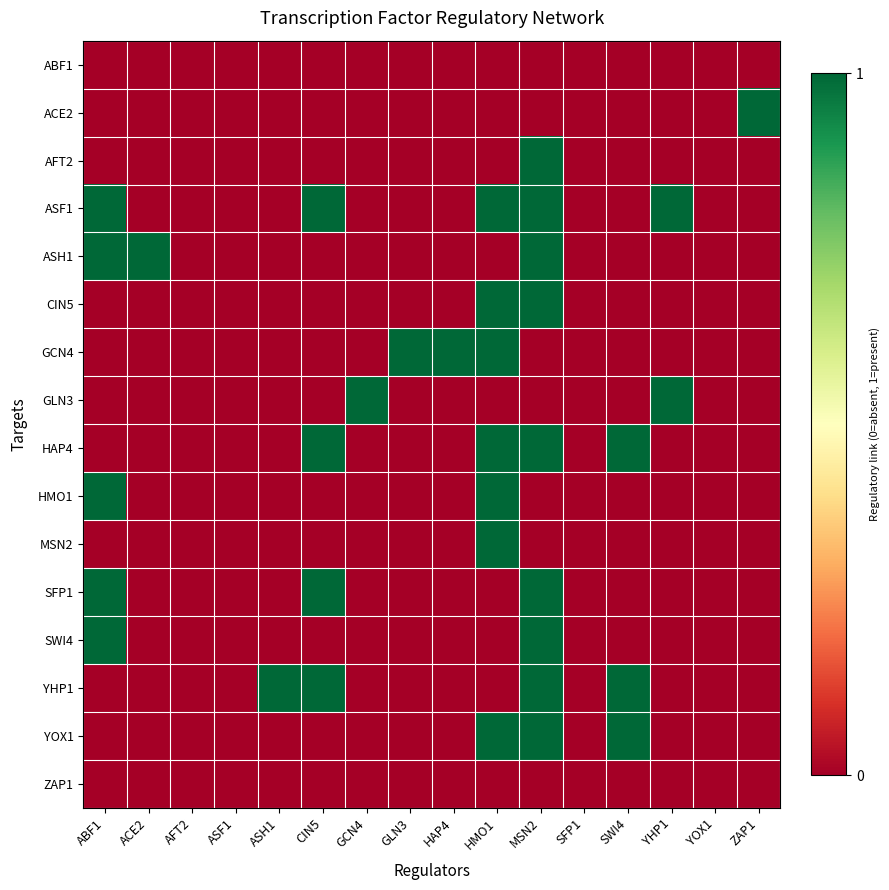

Between ASH1 and SWI4, which is larger?

ASH1